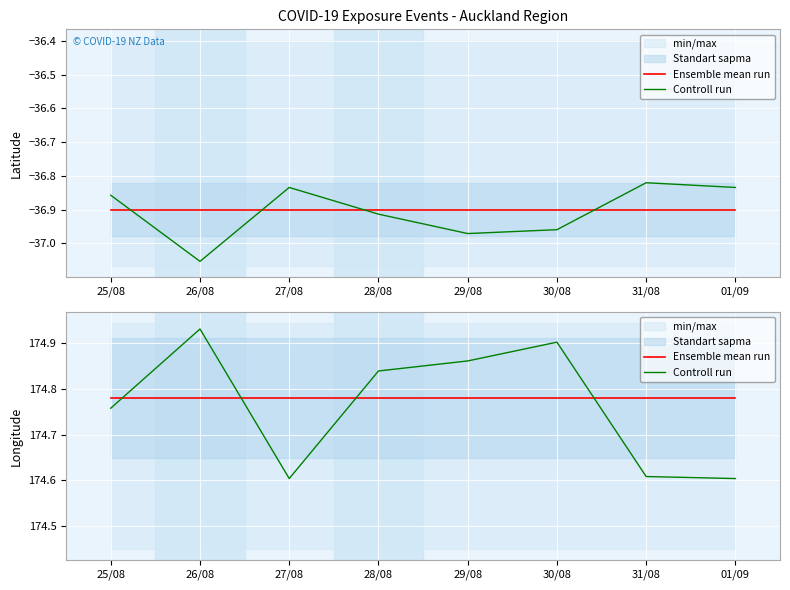

At 28/08, list the series in order from largest to smallest.

Controll run, Ensemble mean run